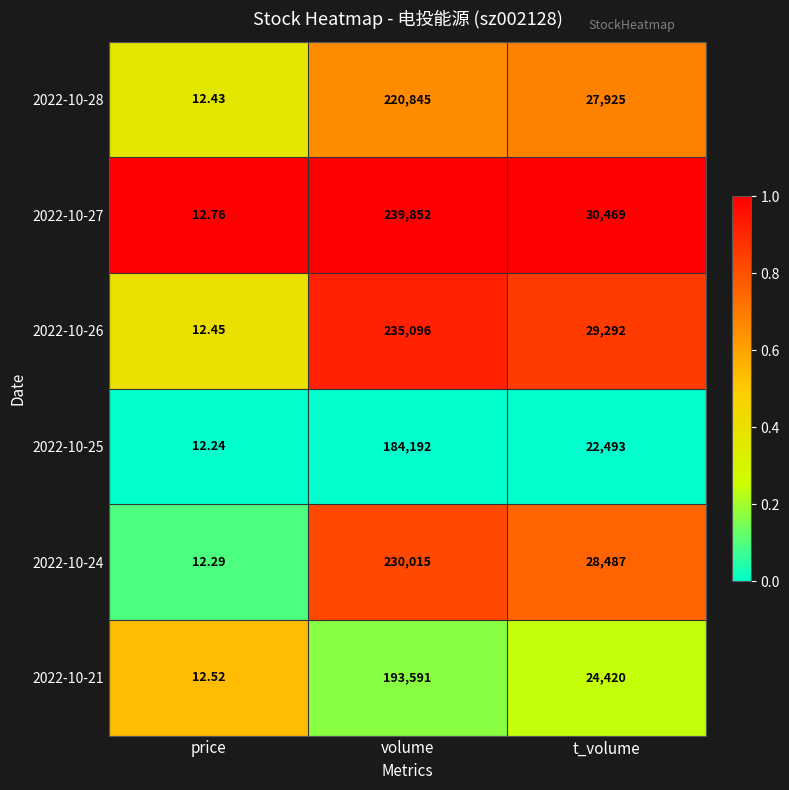

At which category is the sum across all series the highest?

volume